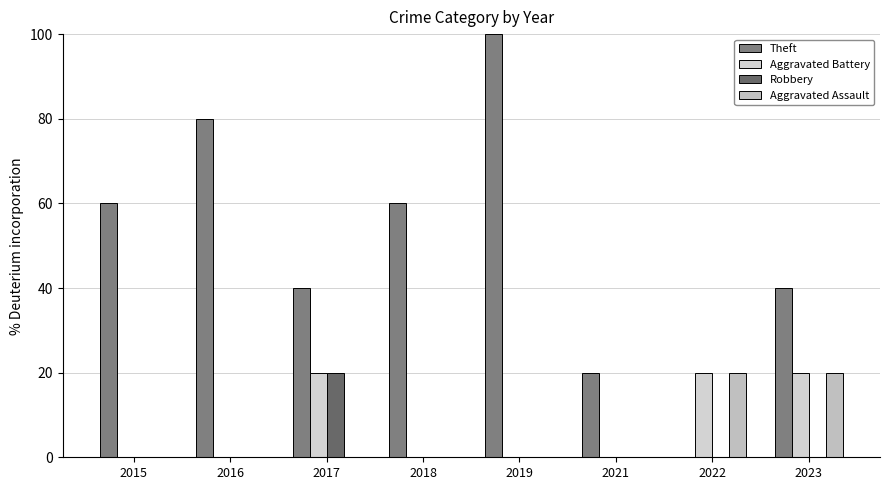

How many distinct data groups are displayed?

4